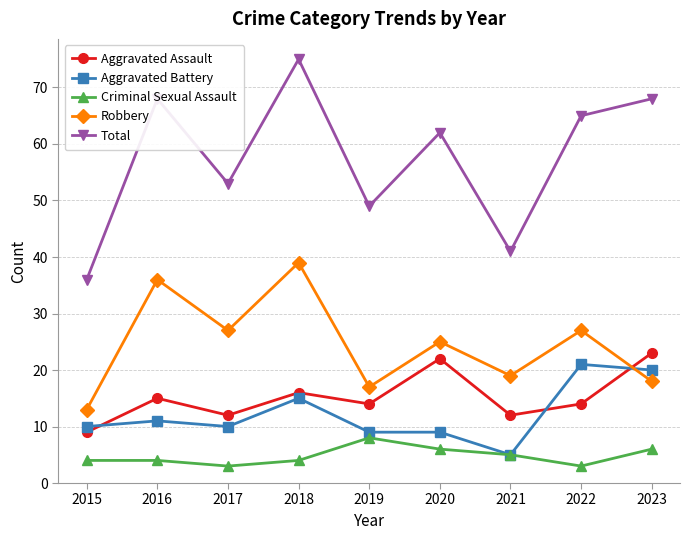

Rank the series by their maximum value, from lowest to highest.

Criminal Sexual Assault, Aggravated Battery, Aggravated Assault, Robbery, Total